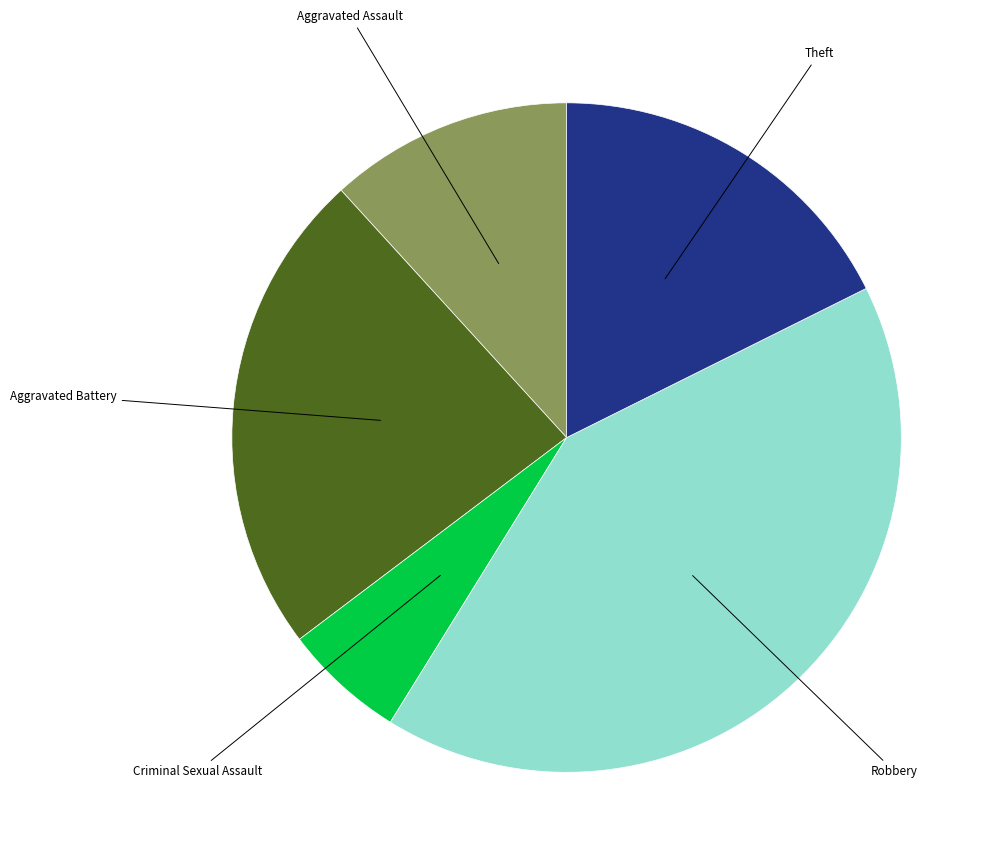

Which has a higher value, Aggravated Battery or Theft?

Aggravated Battery